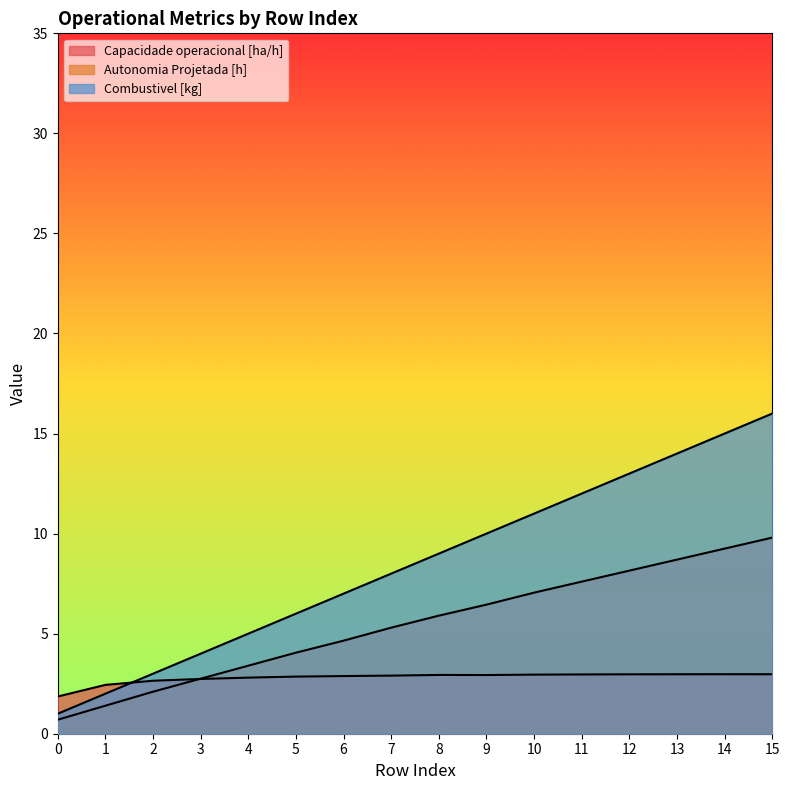

What is the average value of the Capacidade operacional [ha/h] series?

2.8